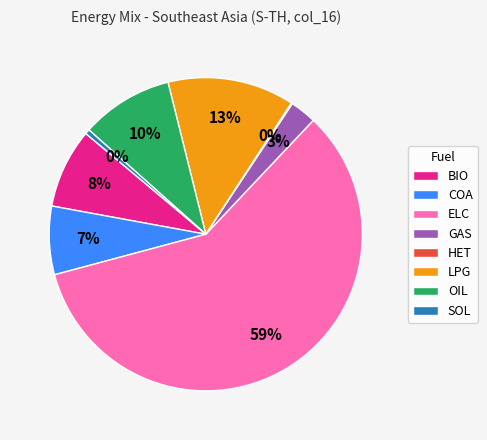

The OIL slice represents 4% of the pie. True or false?

False